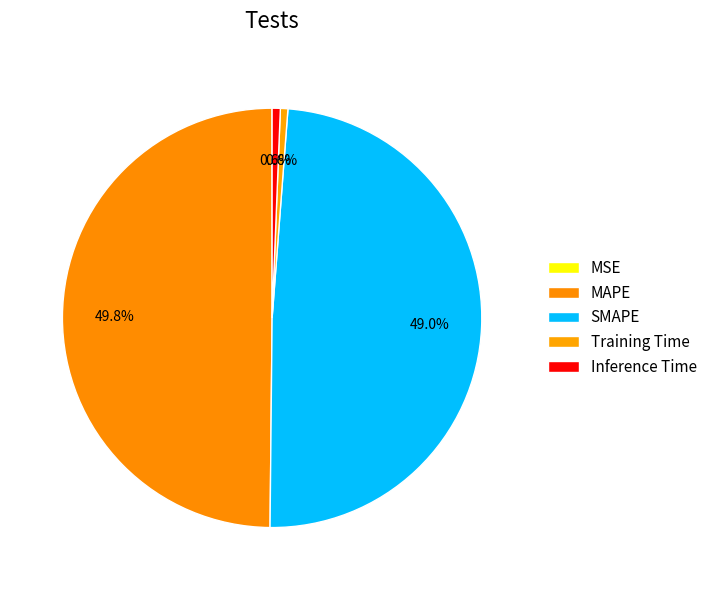

True or false: SMAPE accounts for 61% of the total.

False